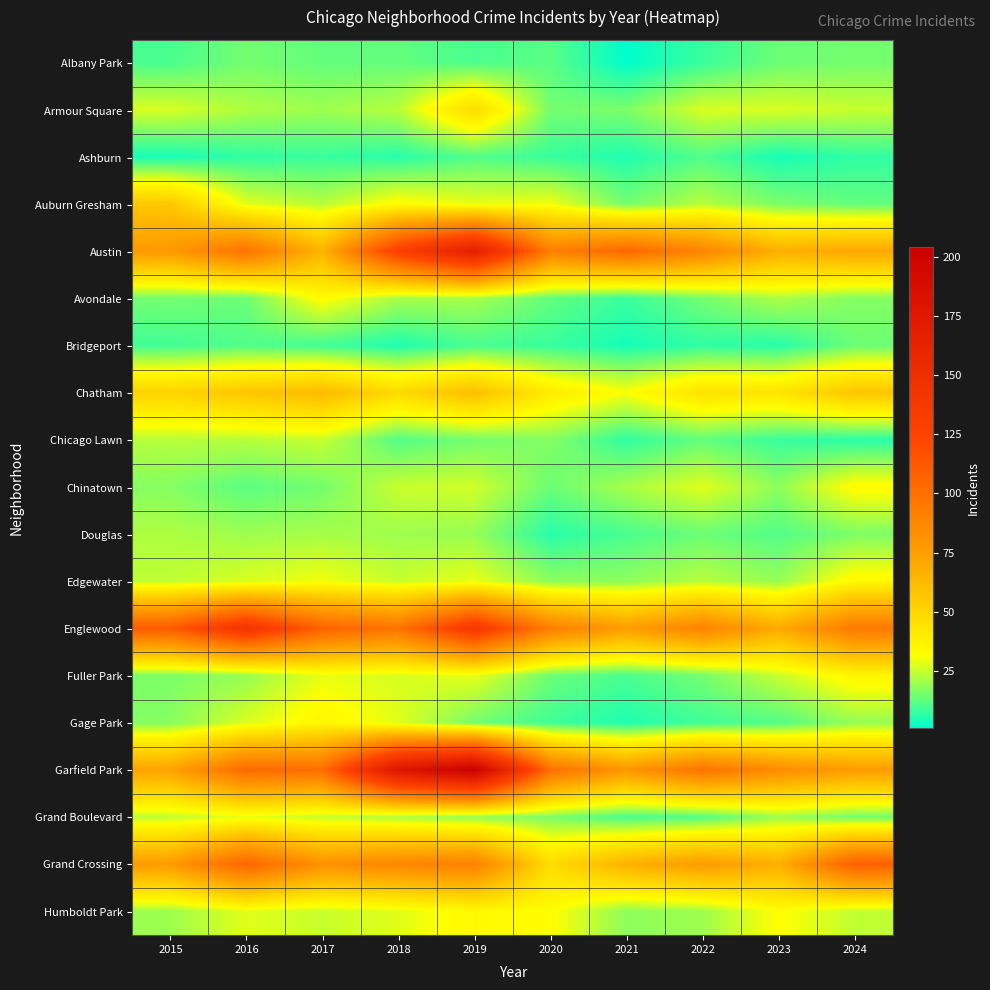

At how many categories does at least one series exceed 112?

3